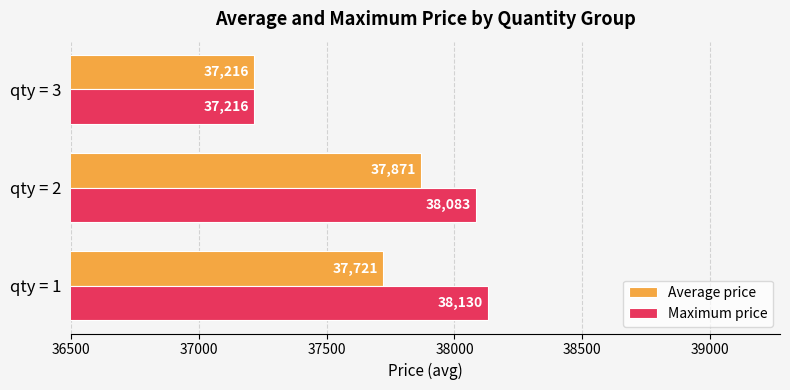

Rank the series by their average value, from lowest to highest.

Average price, Maximum price